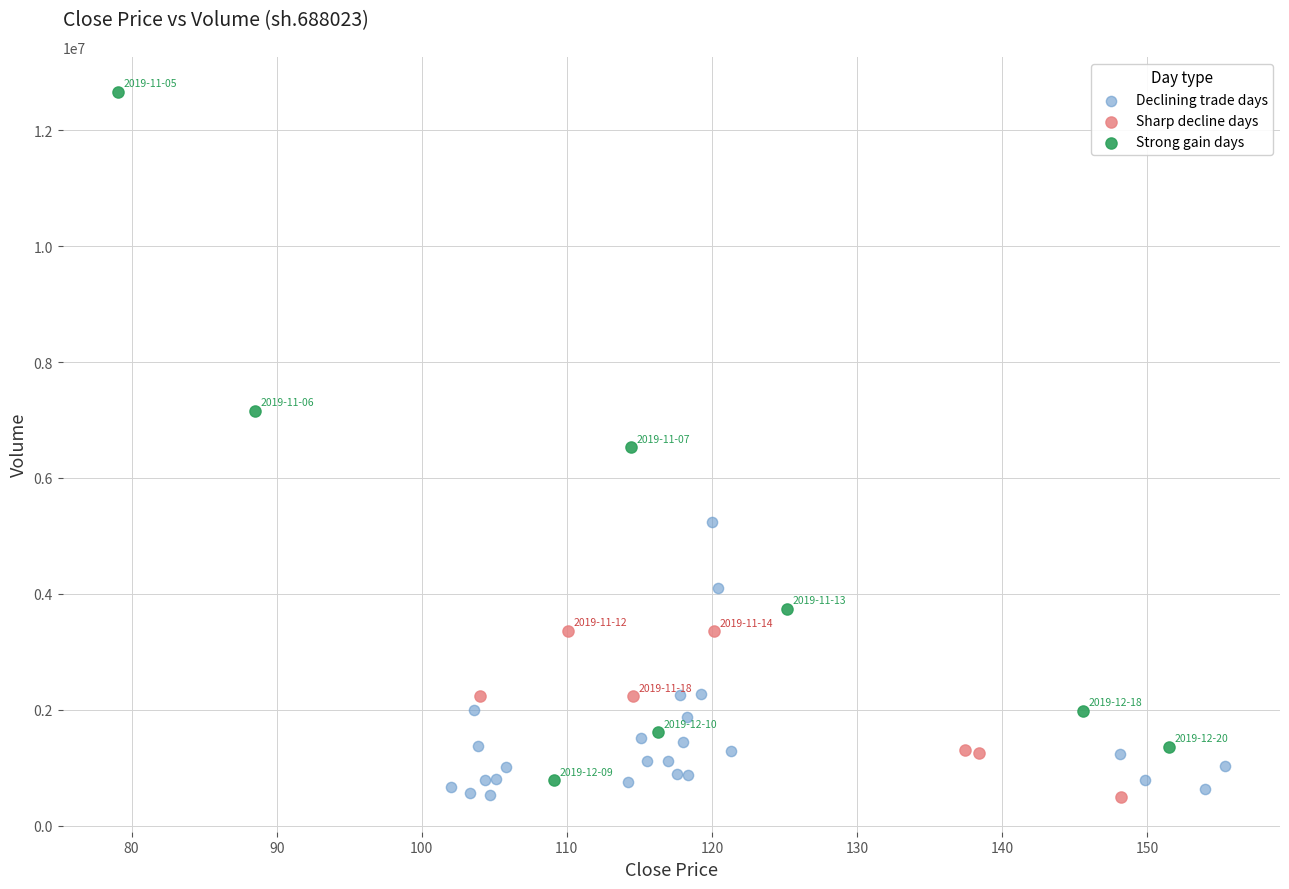

Which series contains the highest Y value?

Strong gain days